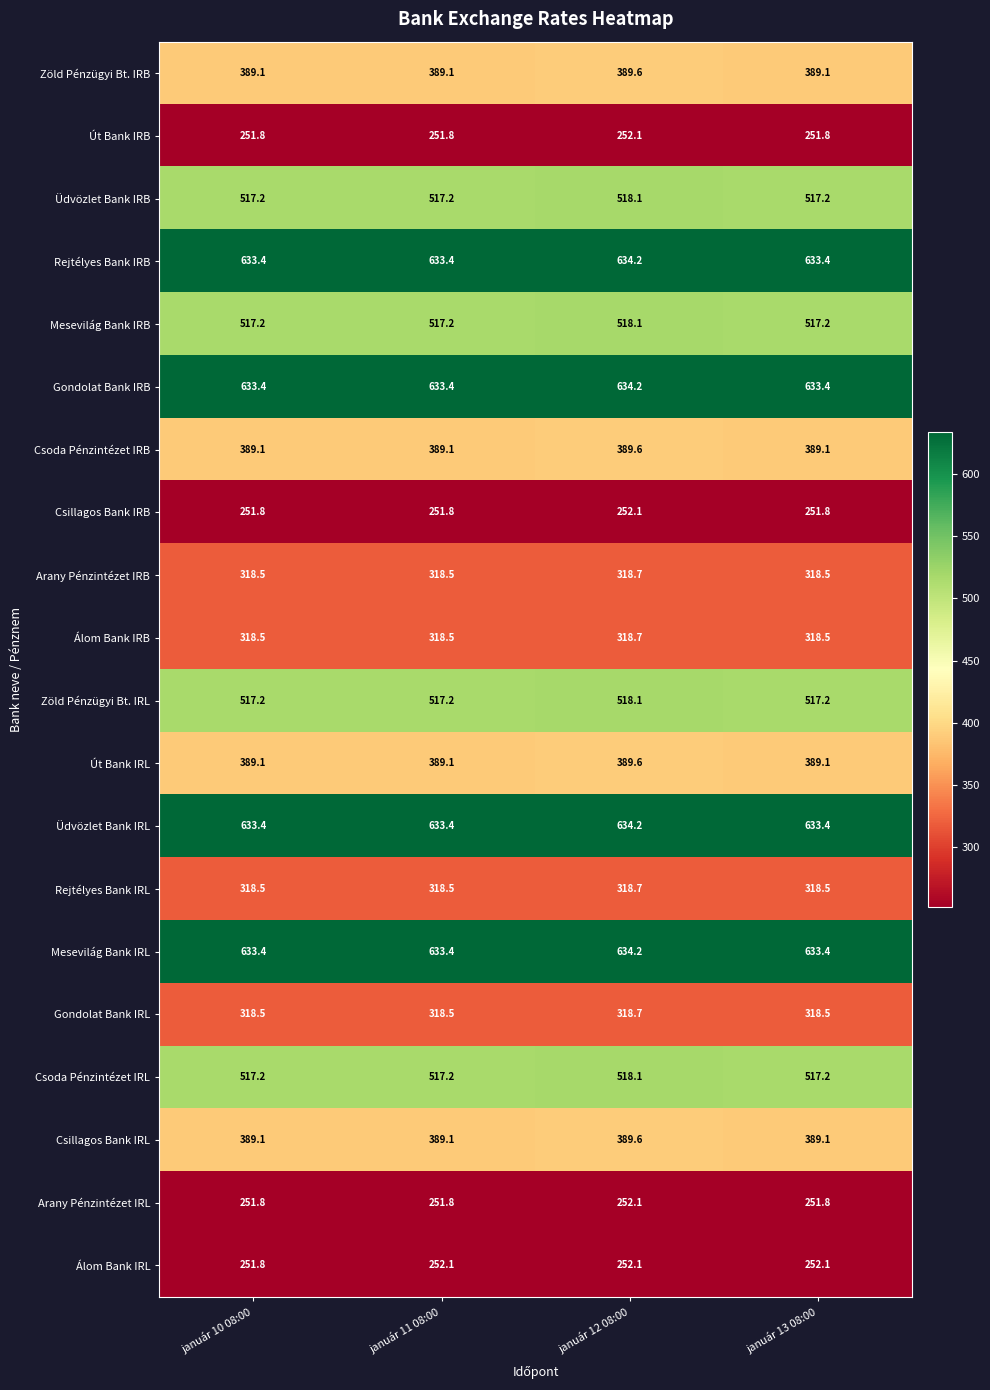

What is the total value across all series at január 10 08:00?

8440.0